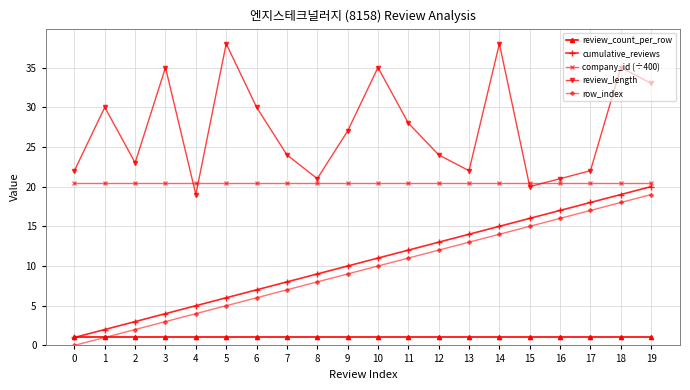

At how many categories does at least one series exceed 20?

20